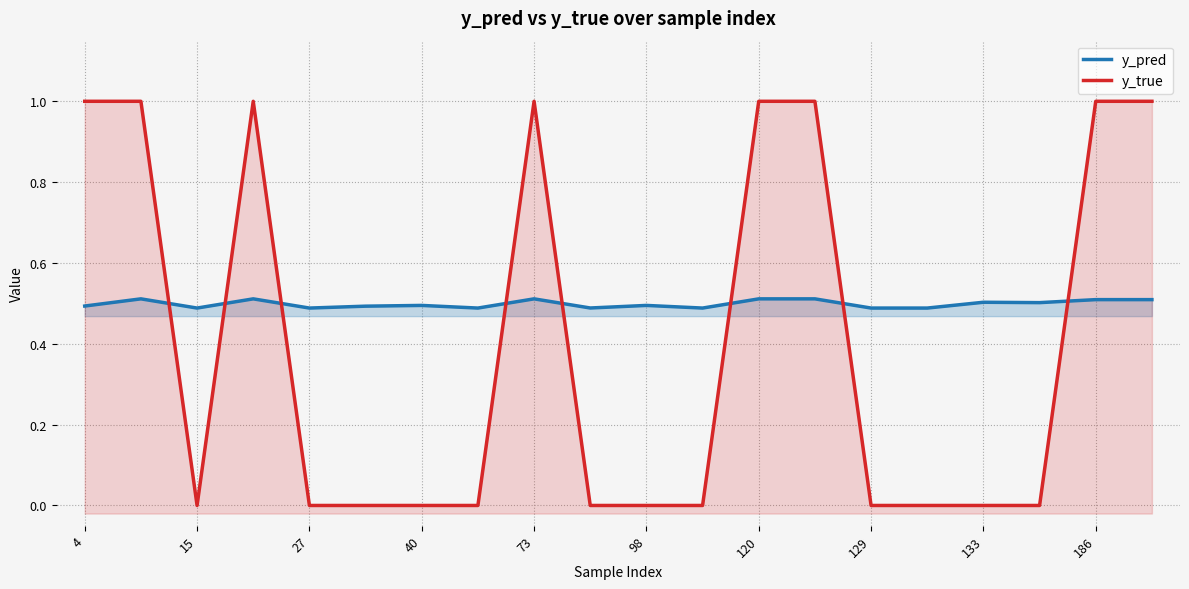

True or false: y_pred and y_true cross at least once.

True